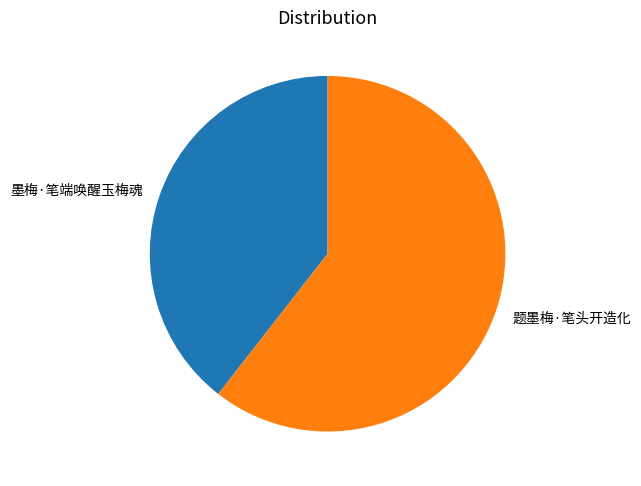

Which category accounts for the majority?

题墨梅·笔头开造化